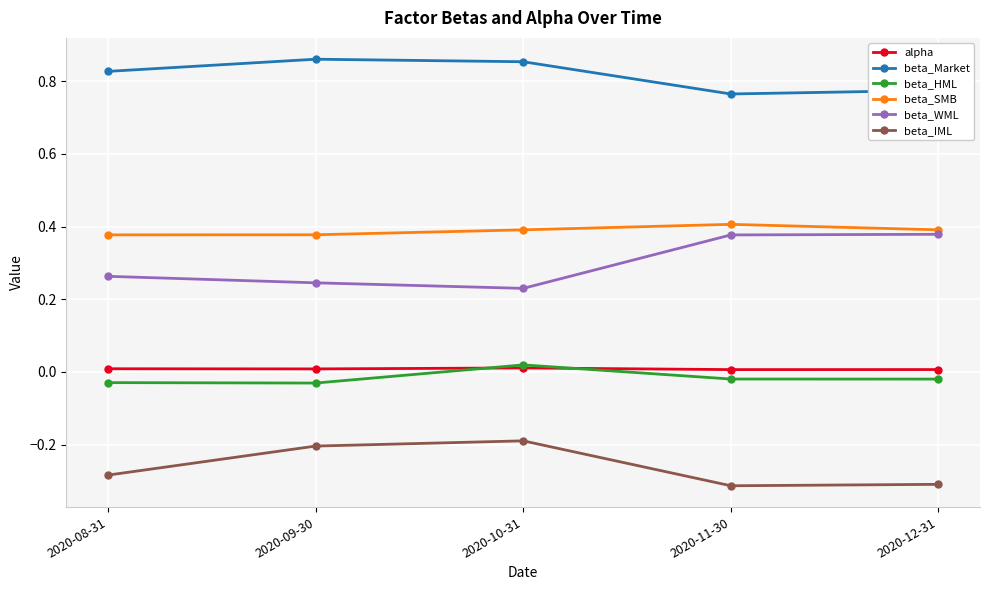

Is this an area chart (filled region under the line)?

No